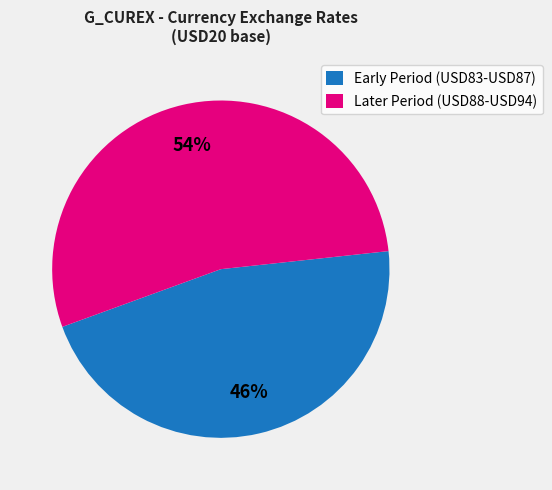

How many segments does this pie chart have?

2